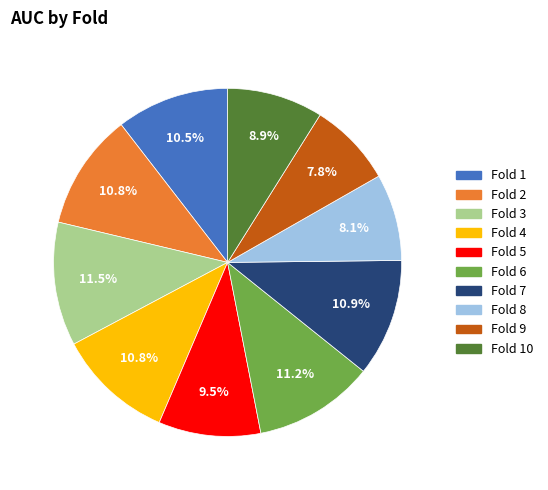

Does any single category account for the majority?

No